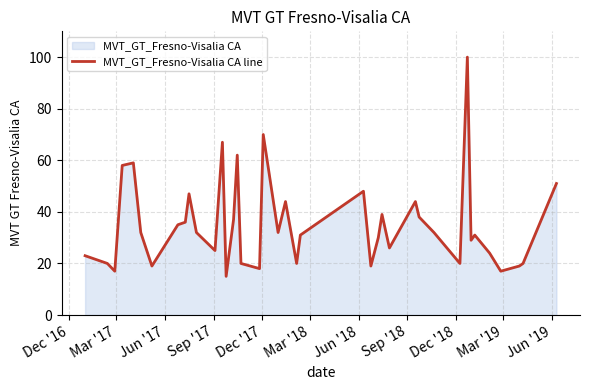

What is the greatest value displayed?

100